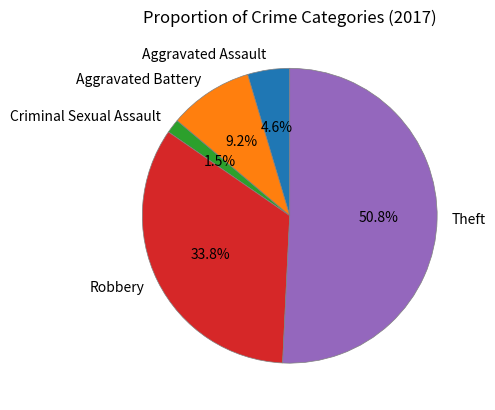

To the nearest percent, what is the combined percentage of Aggravated Assault and Robbery?

38%